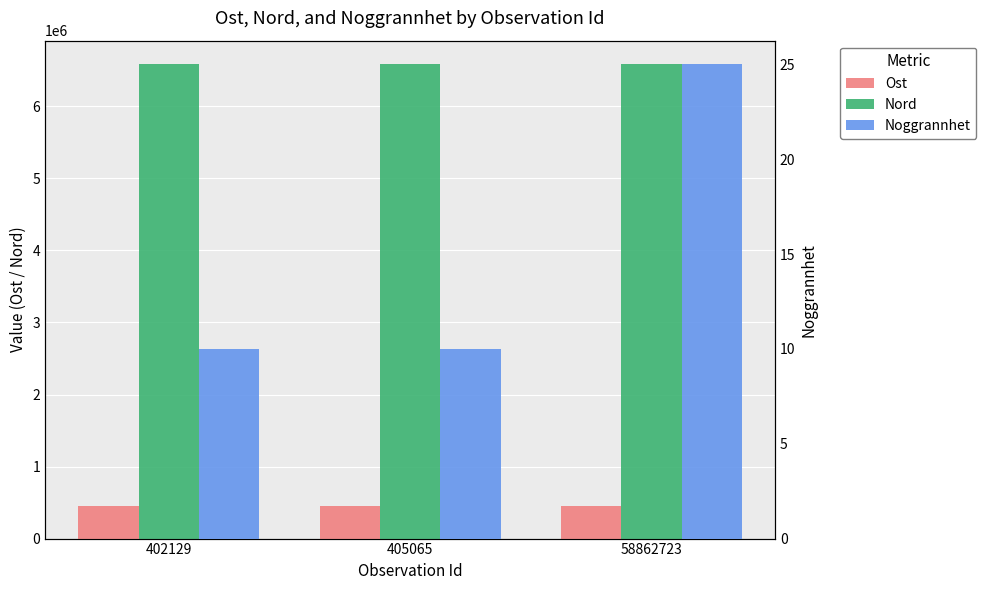

Which label corresponds to the smallest value in the chart?

402129